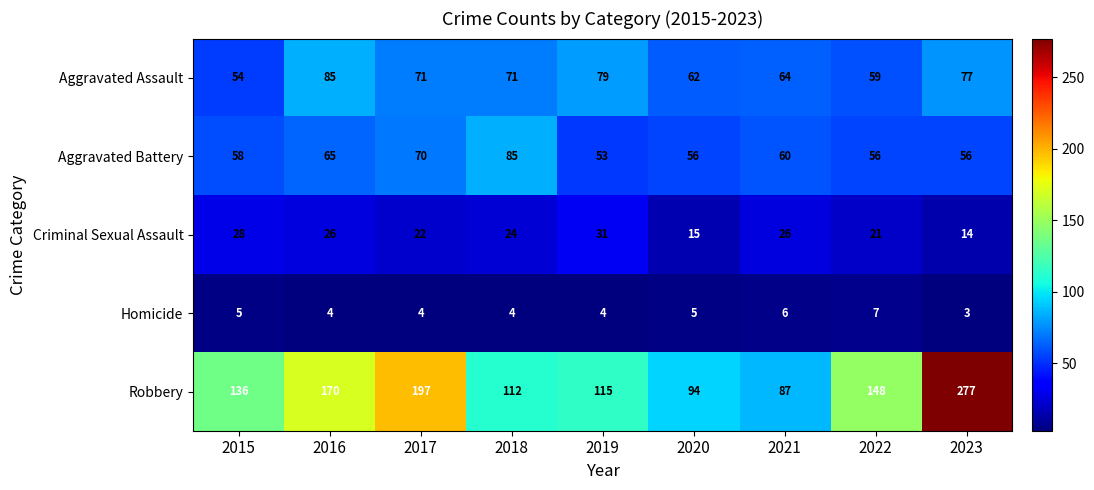

List the labels in order of Robbery value, smallest first.

2021, 2020, 2018, 2019, 2015, 2022, 2016, 2017, 2023